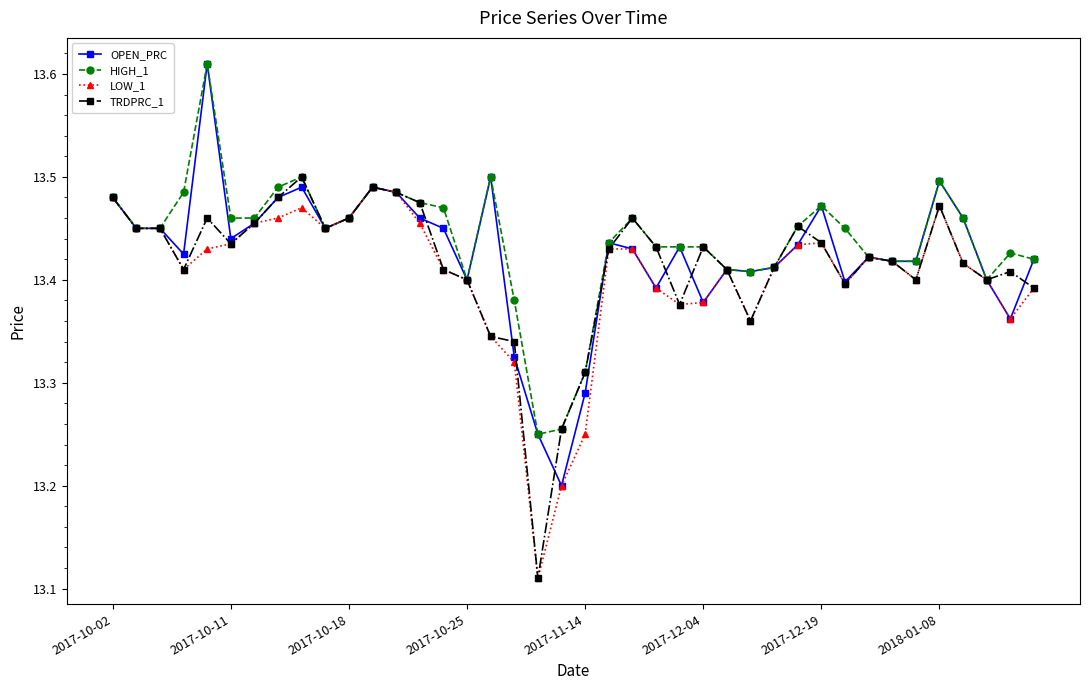

Count the LOW_1 values in the range 13 to 14.

40